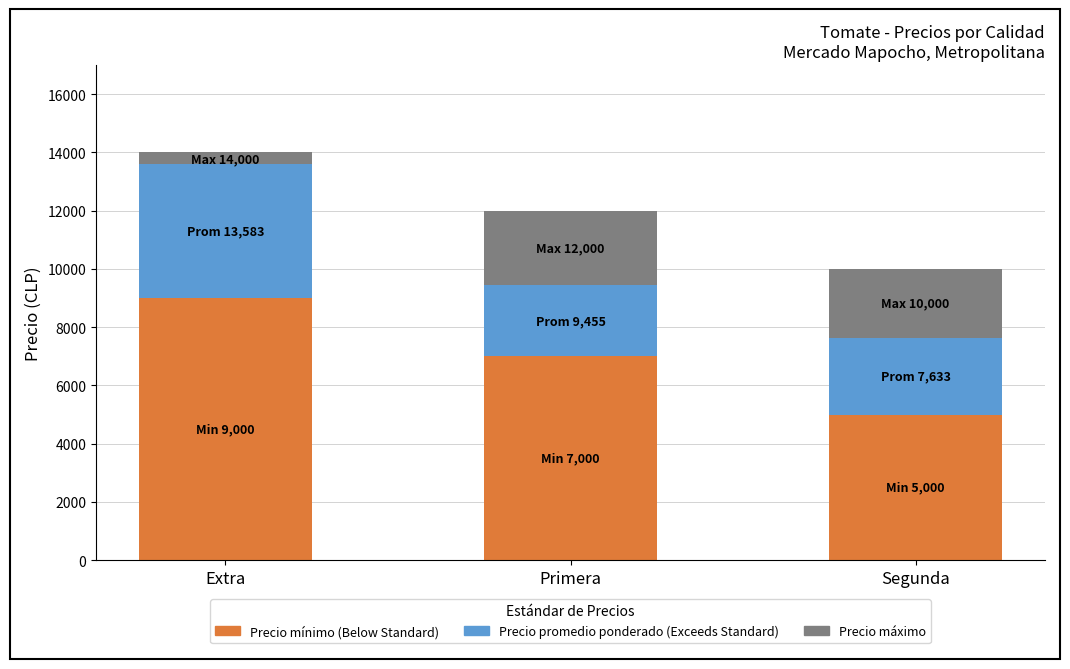

What is the total value across all series at Segunda?

10000